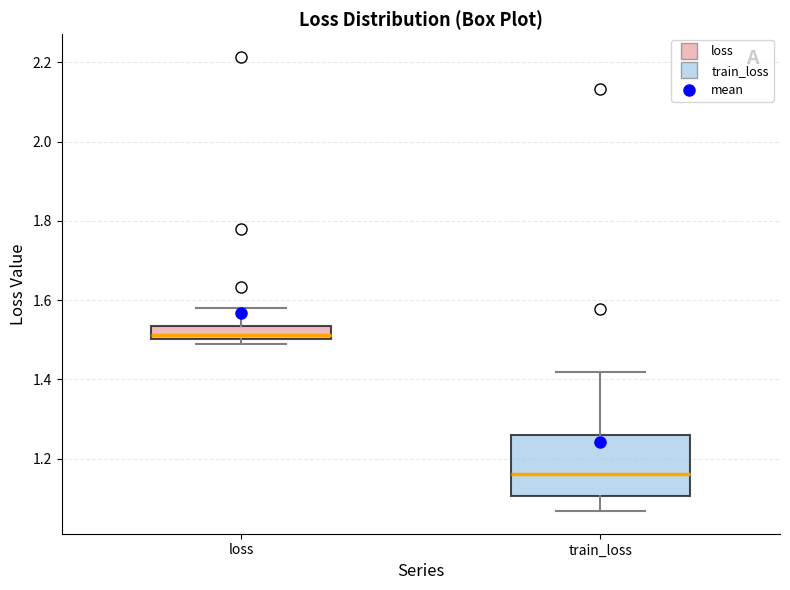

Which box is the tallest, from its lower edge to its upper edge?

train_loss